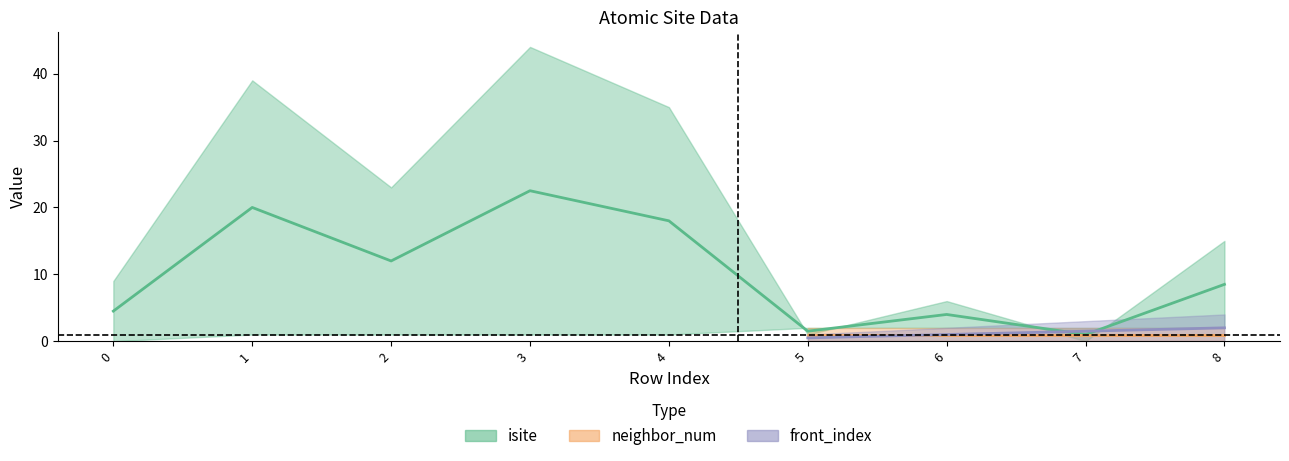

True or false: front_index and neighbor_num intersect in this chart.

False